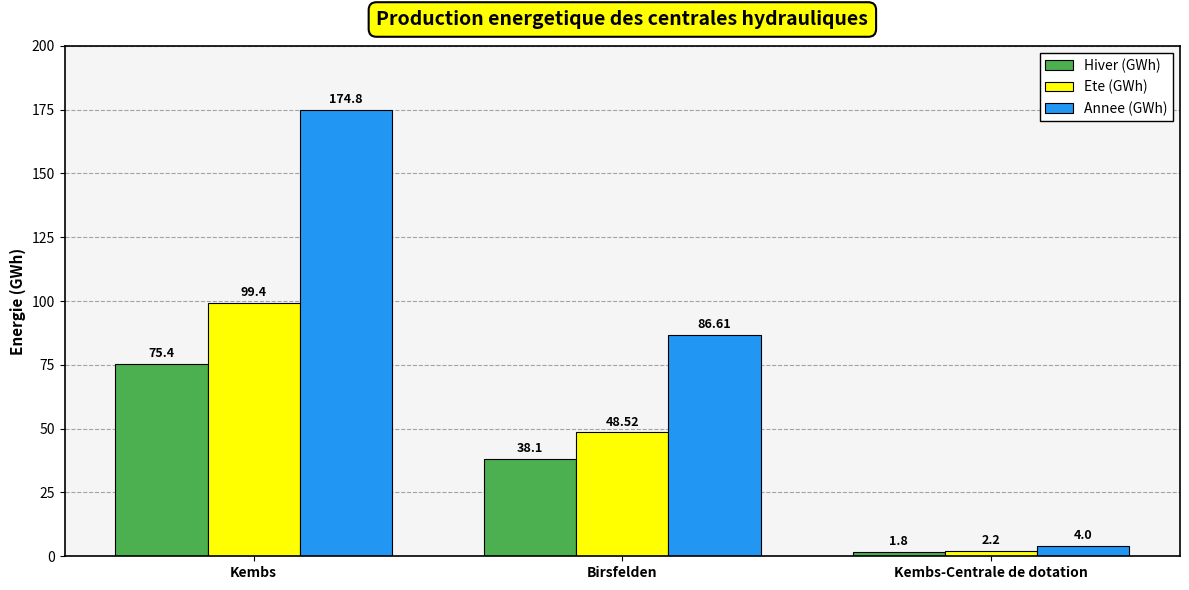

Reading right to left, list all the values displayed in this chart.

Hiver (GWh): Kembs-Centrale de dotation=1.8	Birsfelden=38.1	Kembs=75.4
Ete (GWh): Kembs-Centrale de dotation=2.2	Birsfelden=48.5	Kembs=99.4
Annee (GWh): Kembs-Centrale de dotation=4.0	Birsfelden=86.6	Kembs=174.8